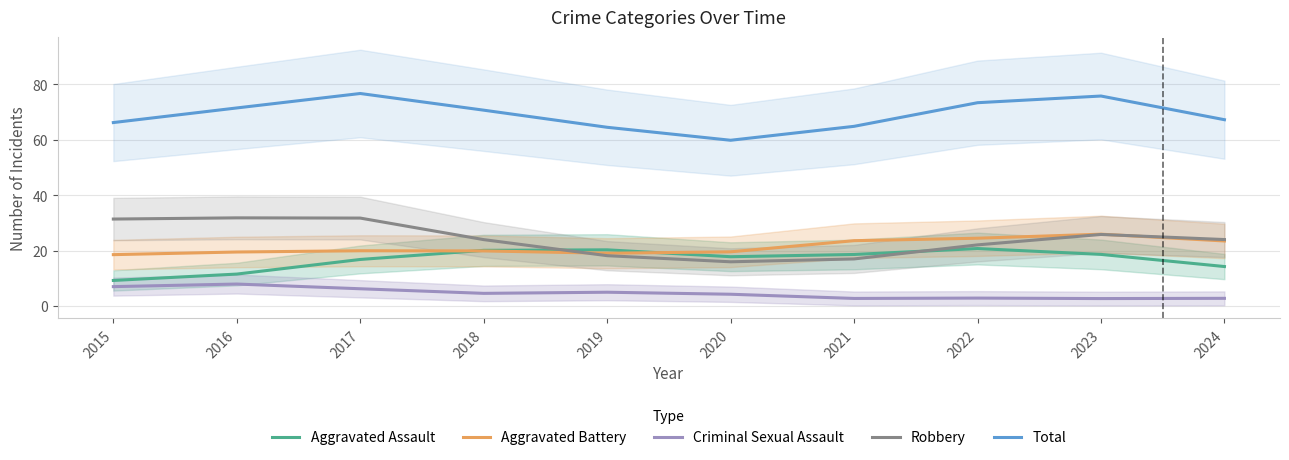

True or false: Total has more than 0 interior local peaks.

True